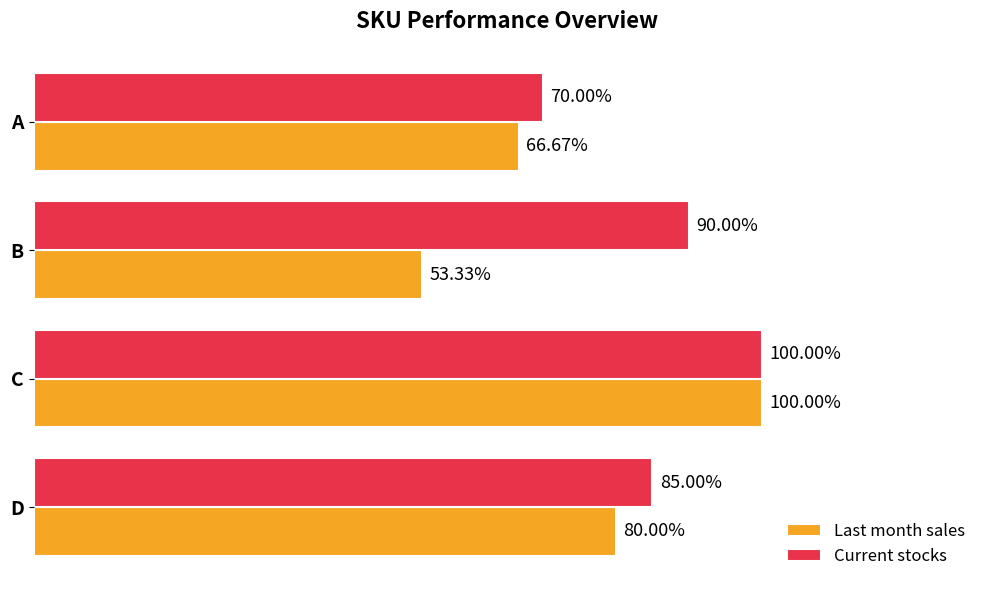

Which category has the highest value in the Last month sales series?

C